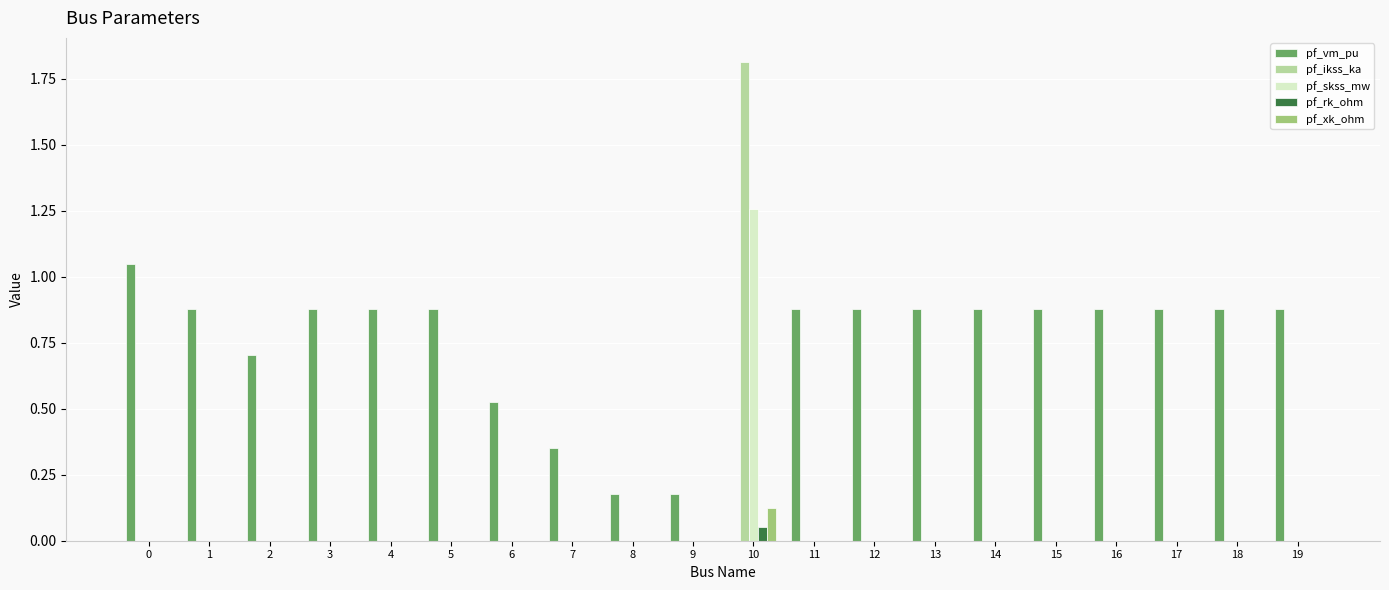

The value of pf_xk_ohm at 1 is 0.0. True or false?

True